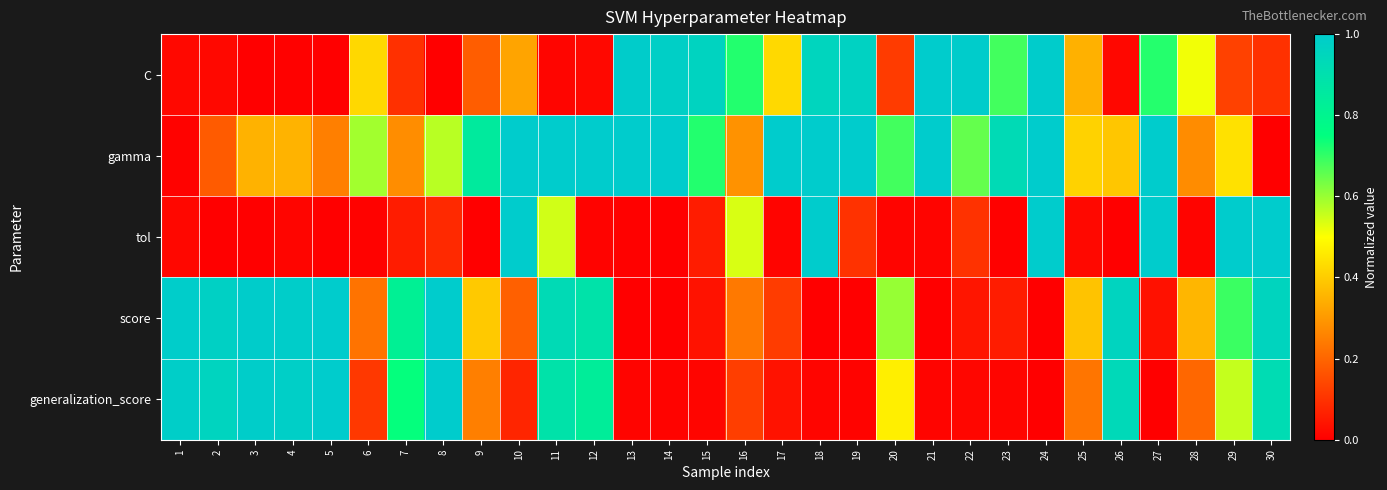

How many distinct data groups are displayed?

5